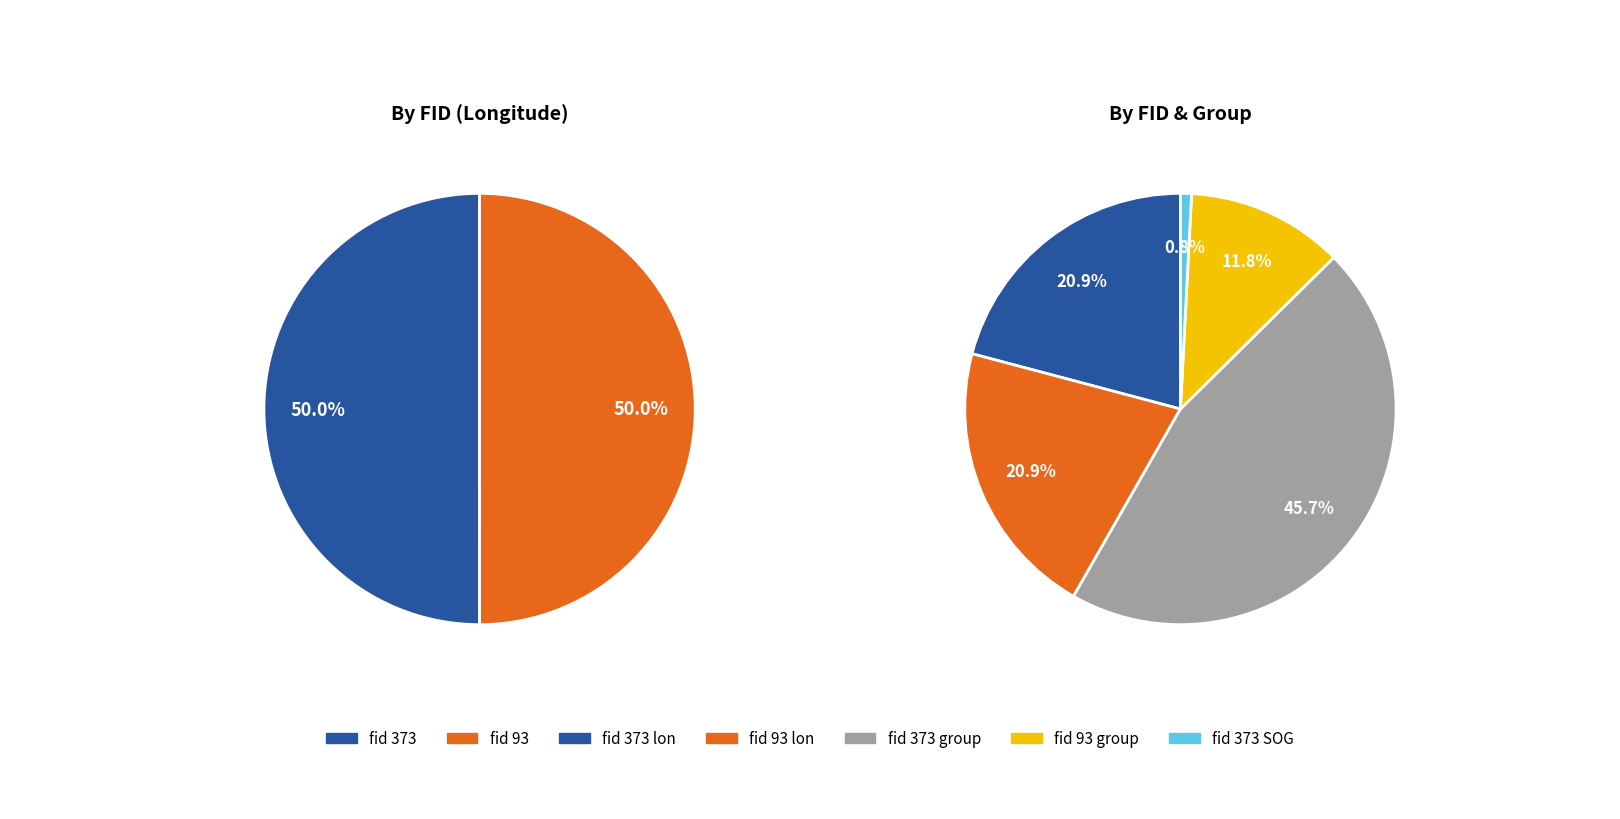

Between 93 and 373, which is larger?

373